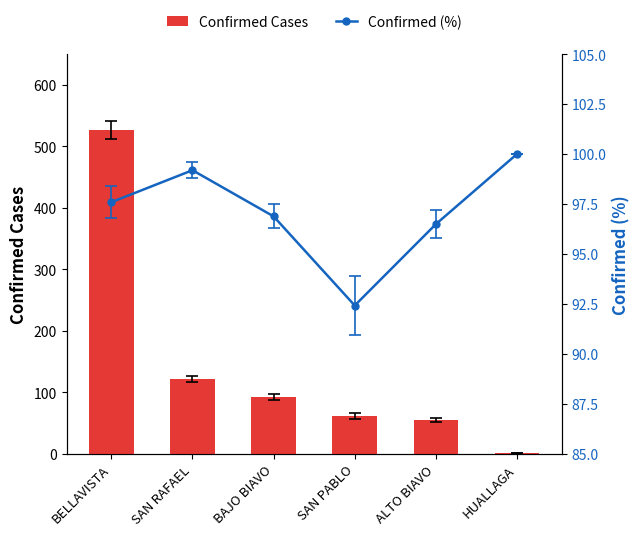

Between BELLAVISTA and BAJO BIAVO, which series saw the biggest shift?

Confirmed Cases